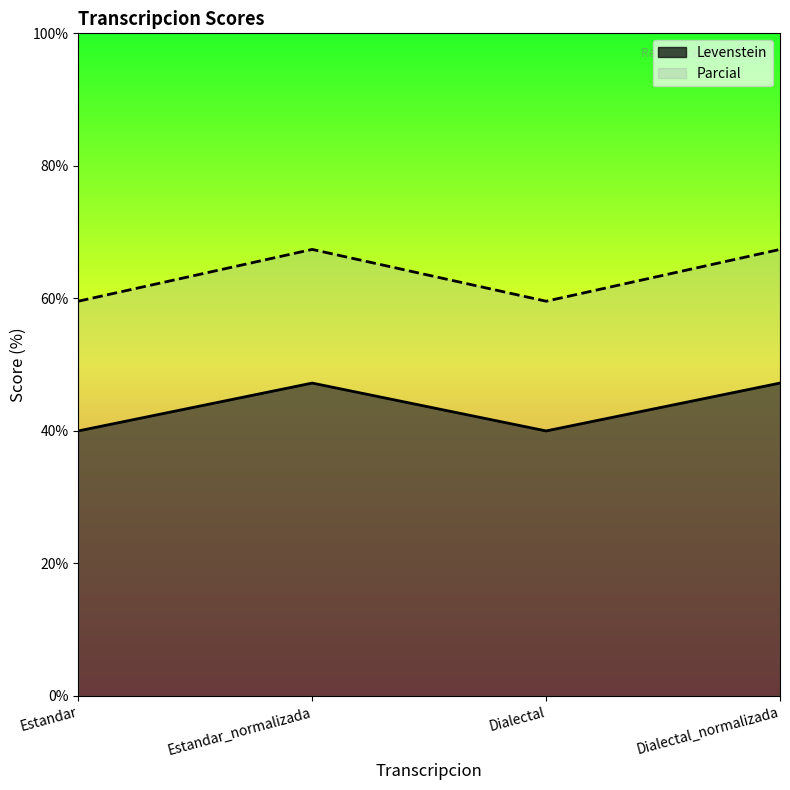

How many lines are shown in the chart?

2